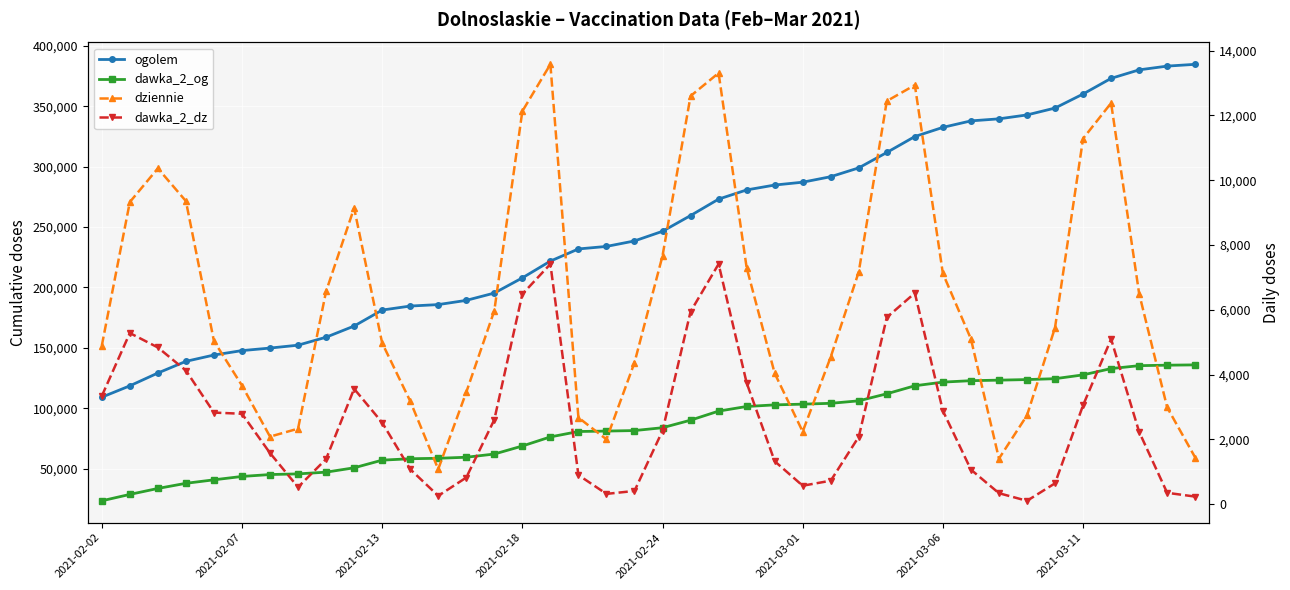

Which series changed the most between 12 and 22?

ogolem